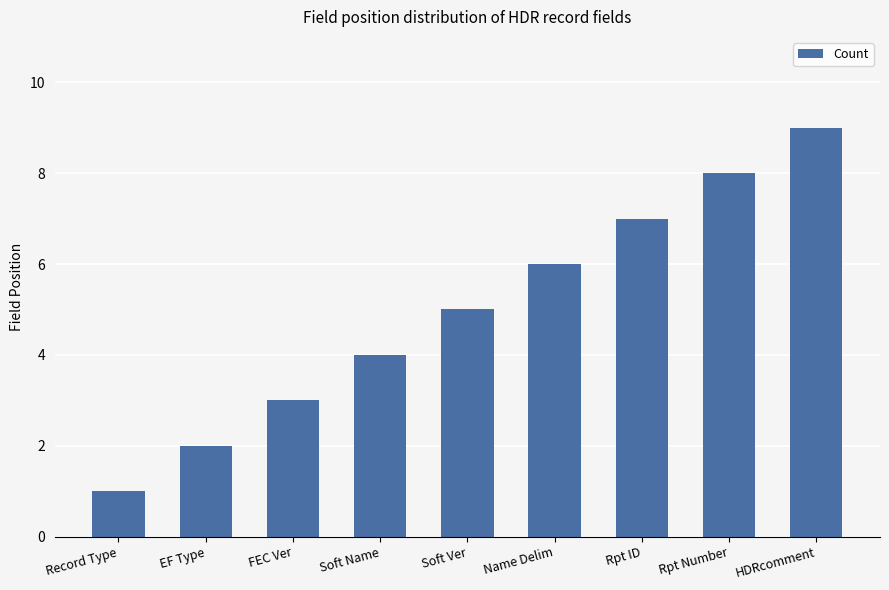

At which label is the value closest to 5?

Soft Ver